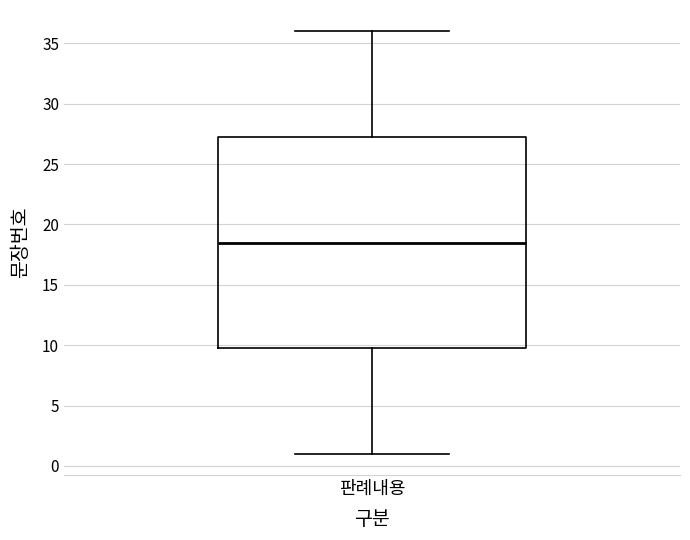

Where does the upper whisker of the box for 판례내용 end on the y-axis? The values are not printed on the chart, so give them approximately, as read against the axis.

36.0